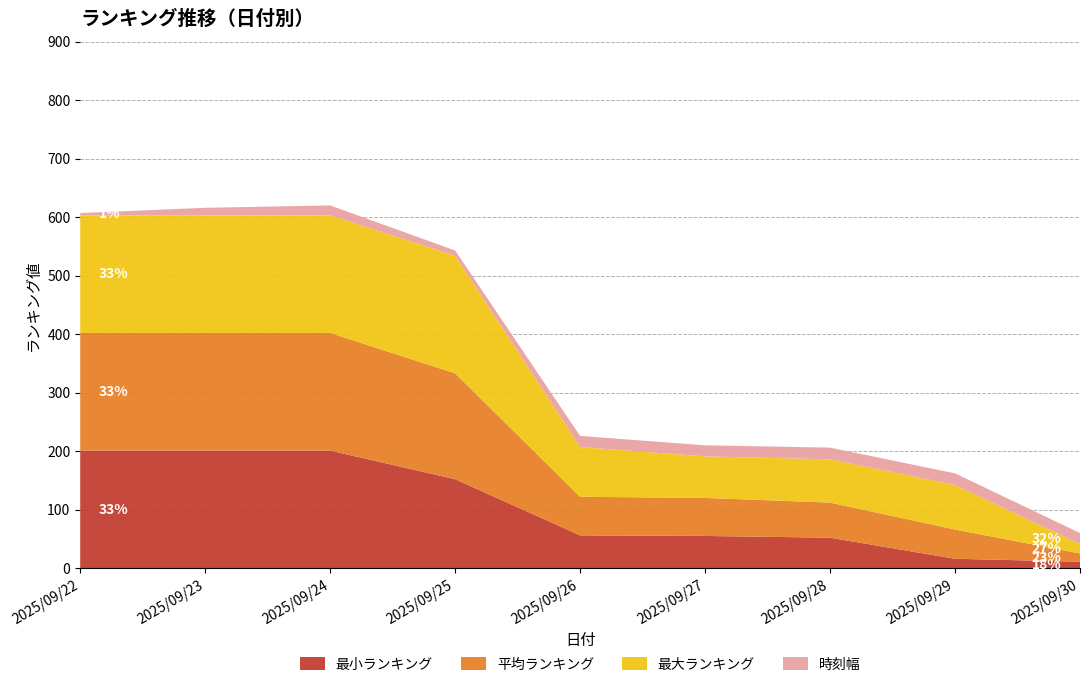

Reading right to left, list all the values displayed in this chart.

最小ランキング: 11	16	52	55	56	152	201	201	201
平均ランキング: 14	50	60	65	66	181	201	201	201
最大ランキング: 16	76	74	71	85	201	201	201	201
時刻幅: 19	20	20	19	19	9	17	13	4